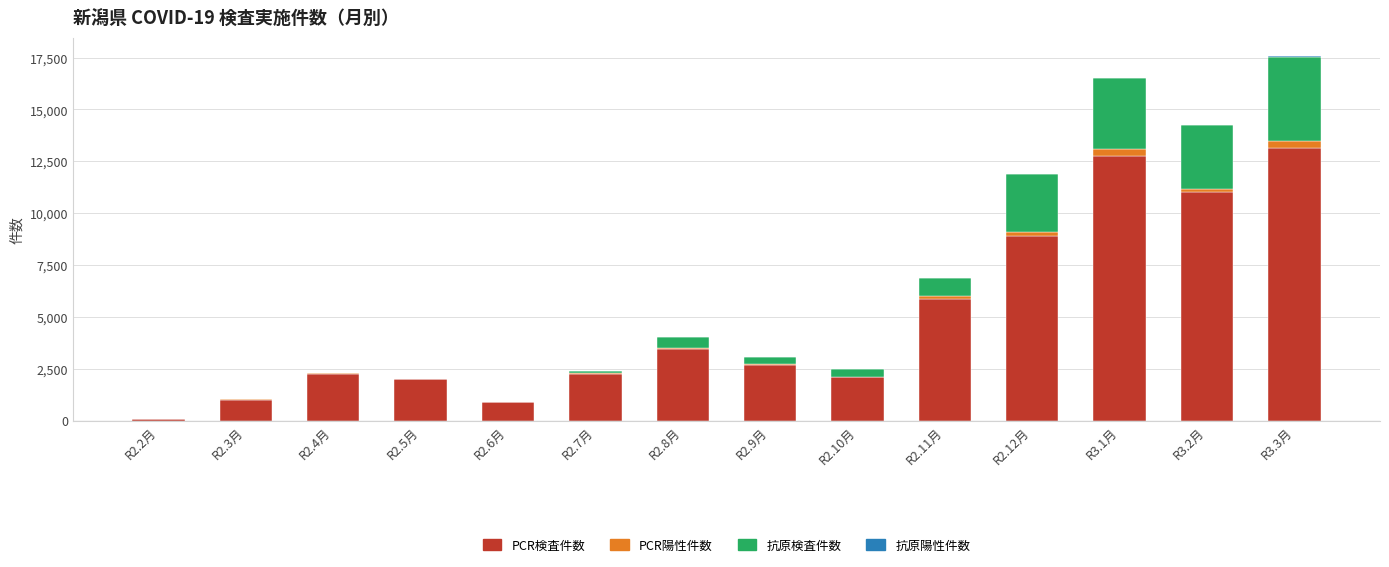

Count the number of data series in this chart.

4